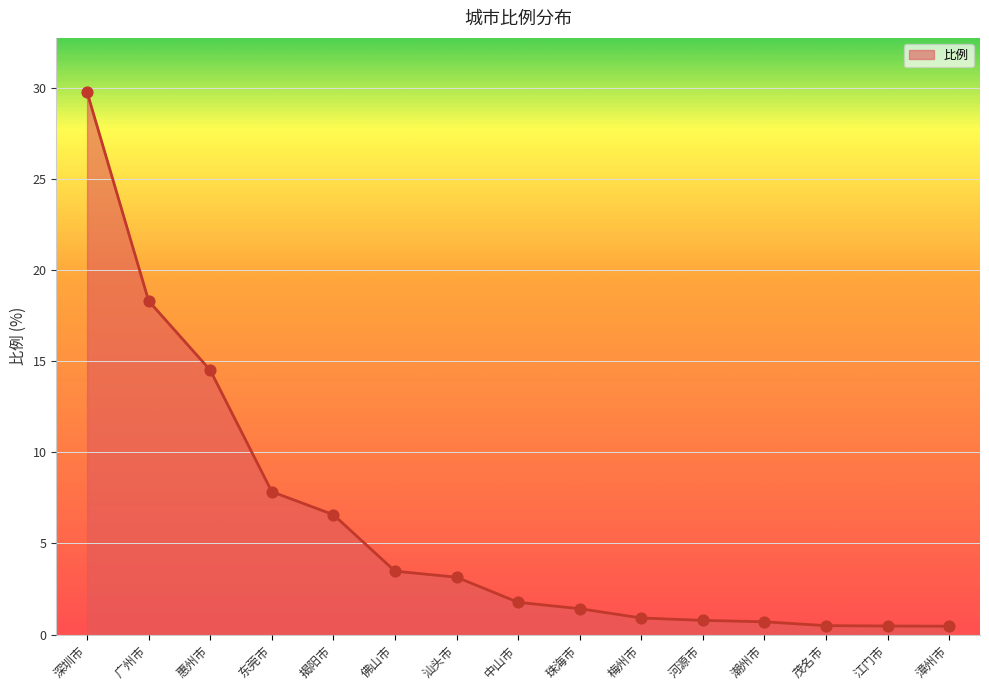

What is the change in value from 广州市 to 汕头市?

-15.2